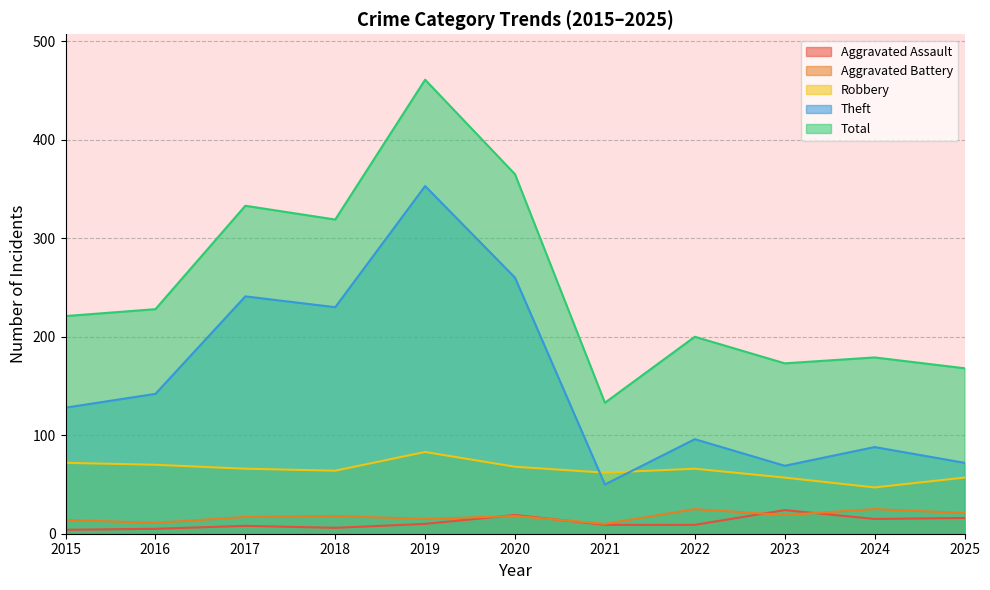

At which label does Theft reach its peak?

2019